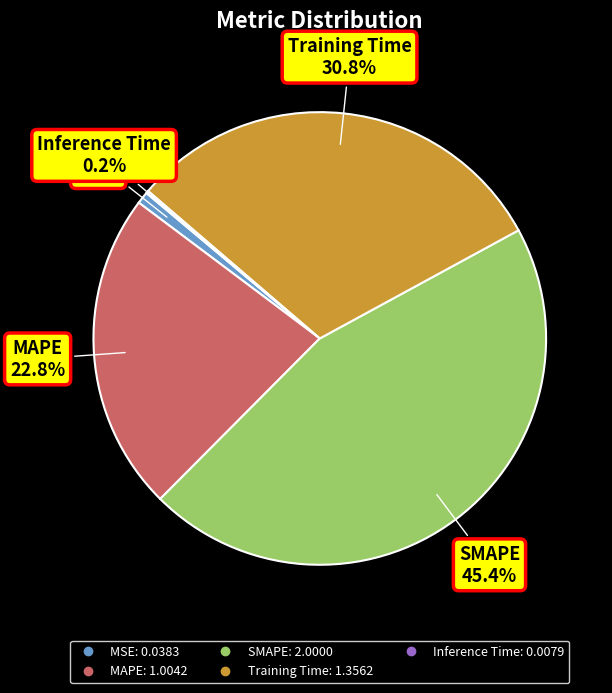

What is the ratio of the value at Training Time to the value at MAPE?

1.4